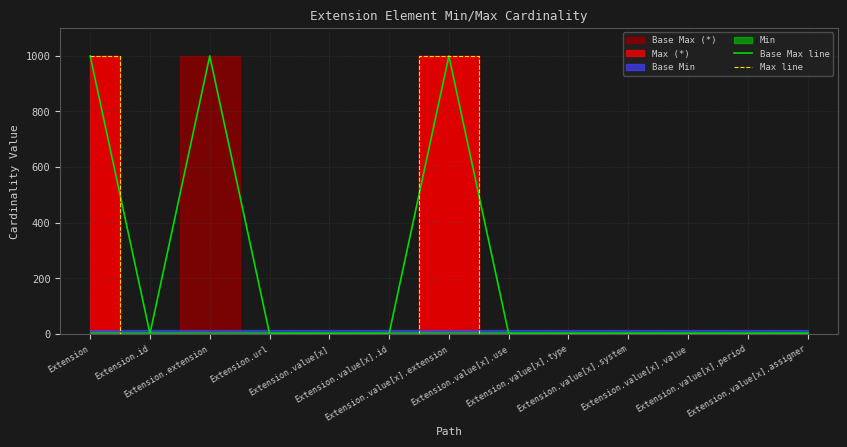

Which category has the lowest value in the Base Max line series?

Extension.id